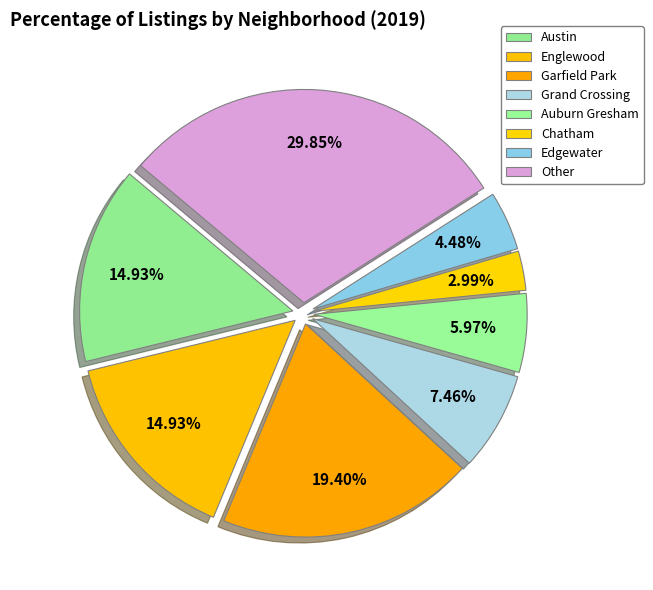

Does Chatham account for over 50% of the chart?

No